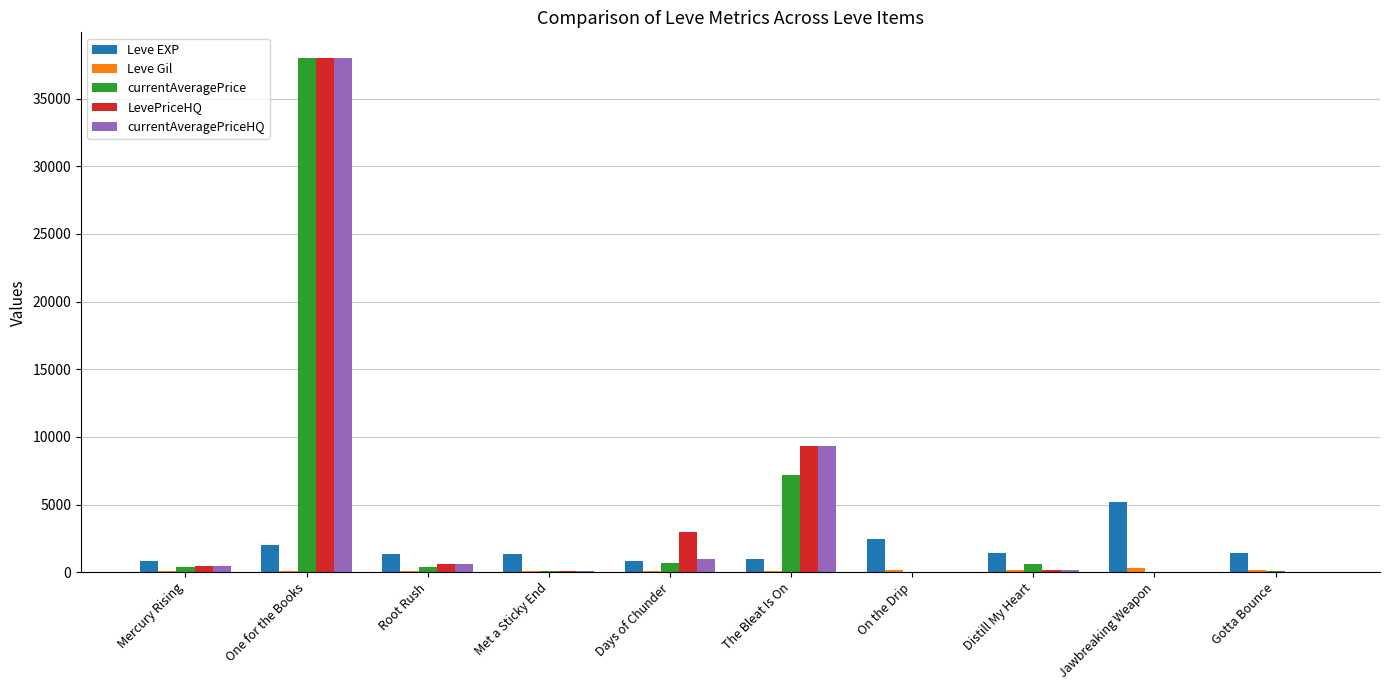

At which category is the sum across all series the highest?

One for the Books